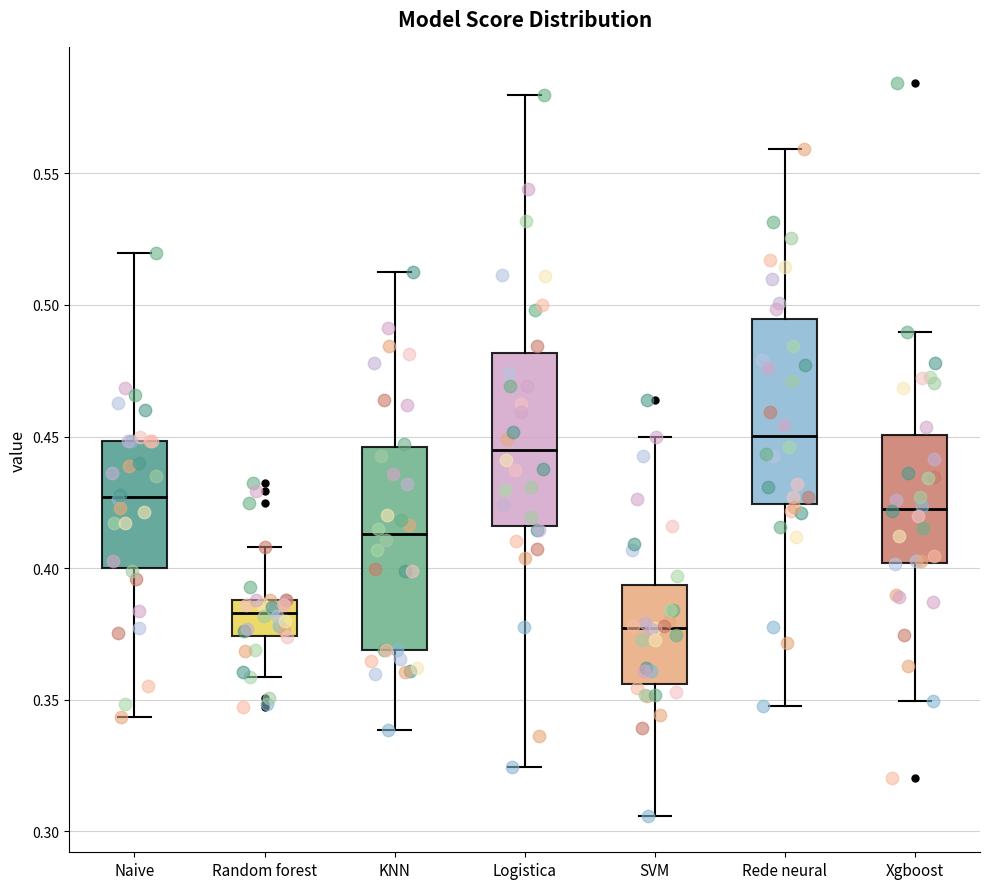

Which box has the highest median line?

Rede neural